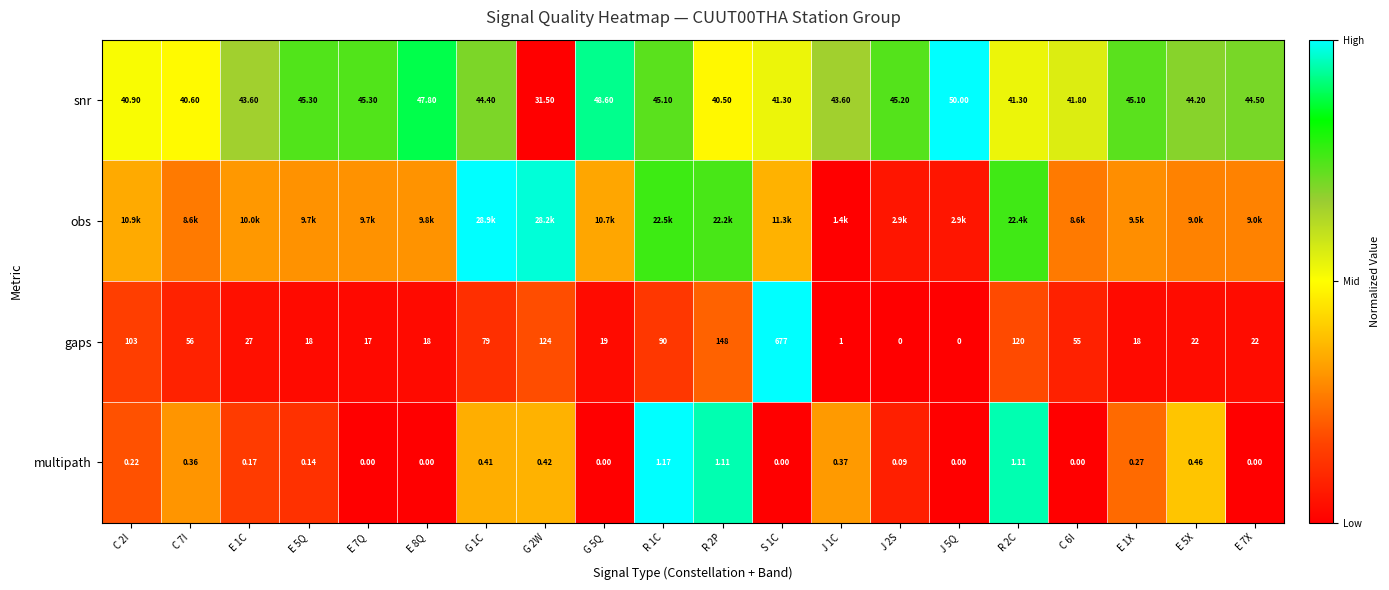

The value of gaps at R 1C is 0.2. True or false?

False